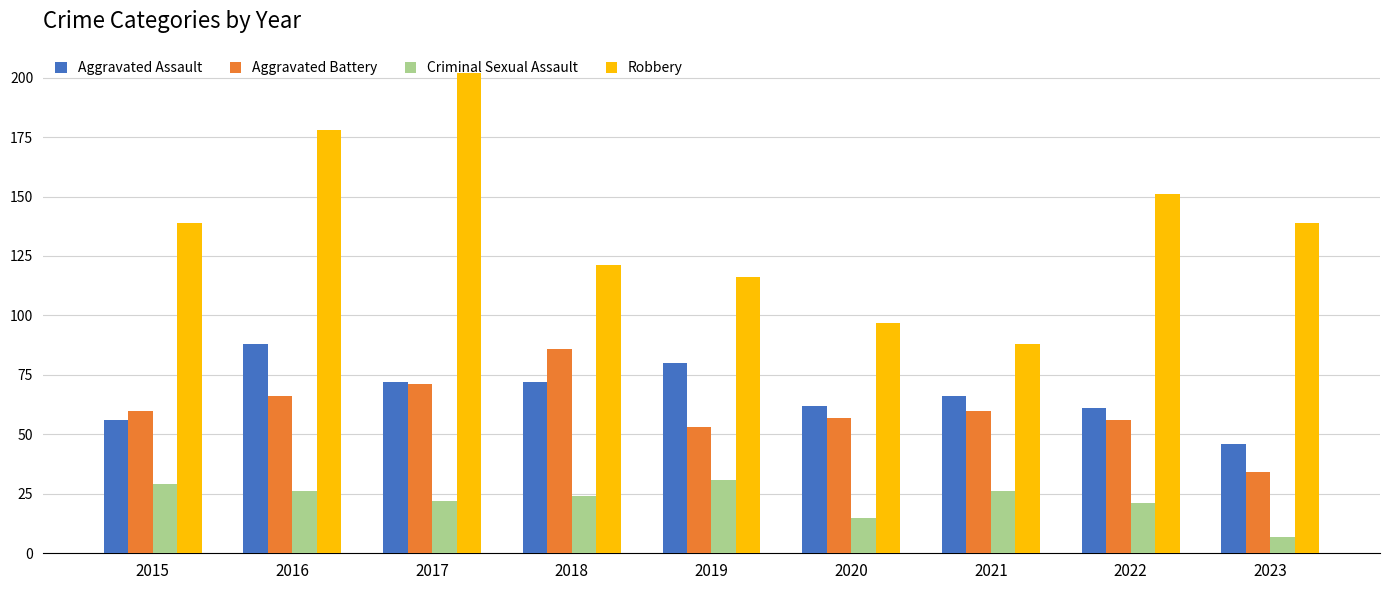

What are all the series names shown in the legend?

Aggravated Assault, Aggravated Battery, Criminal Sexual Assault, Robbery